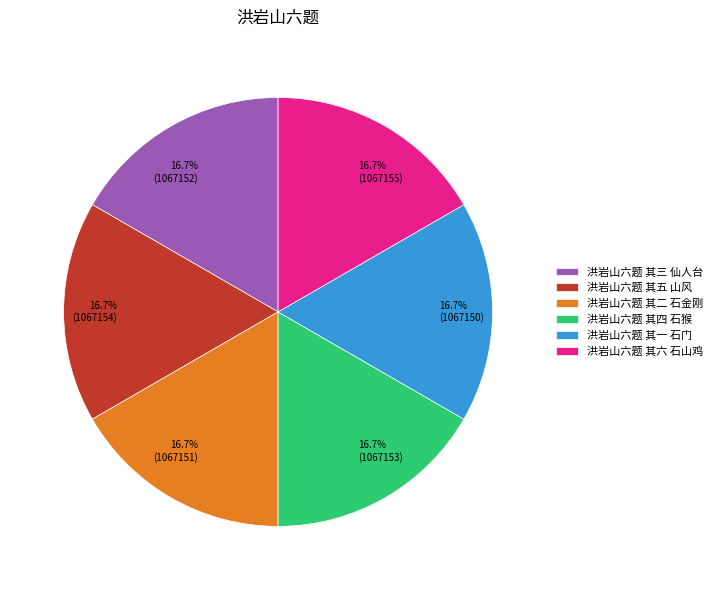

Does 16.7% (1067150) represent more than half of the total?

No